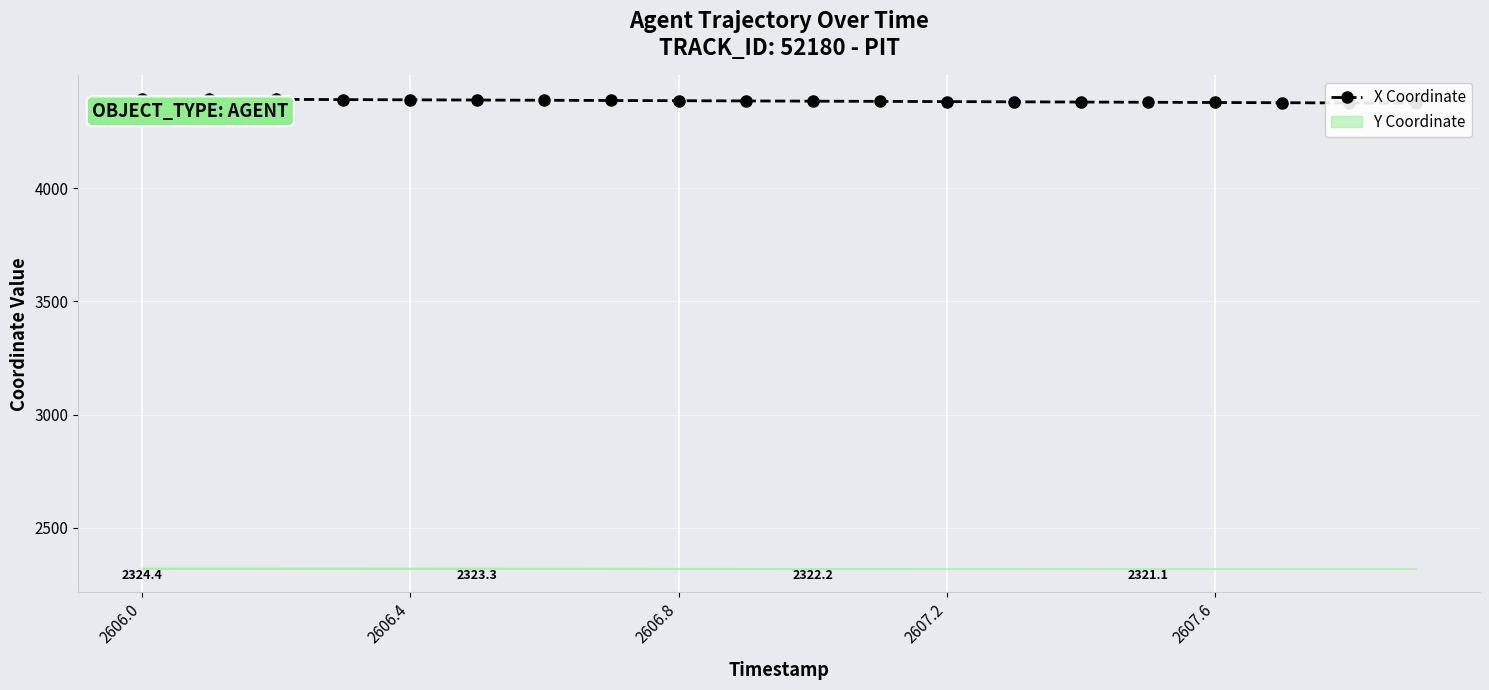

What is the change in value from 5 to 14?

-8.9